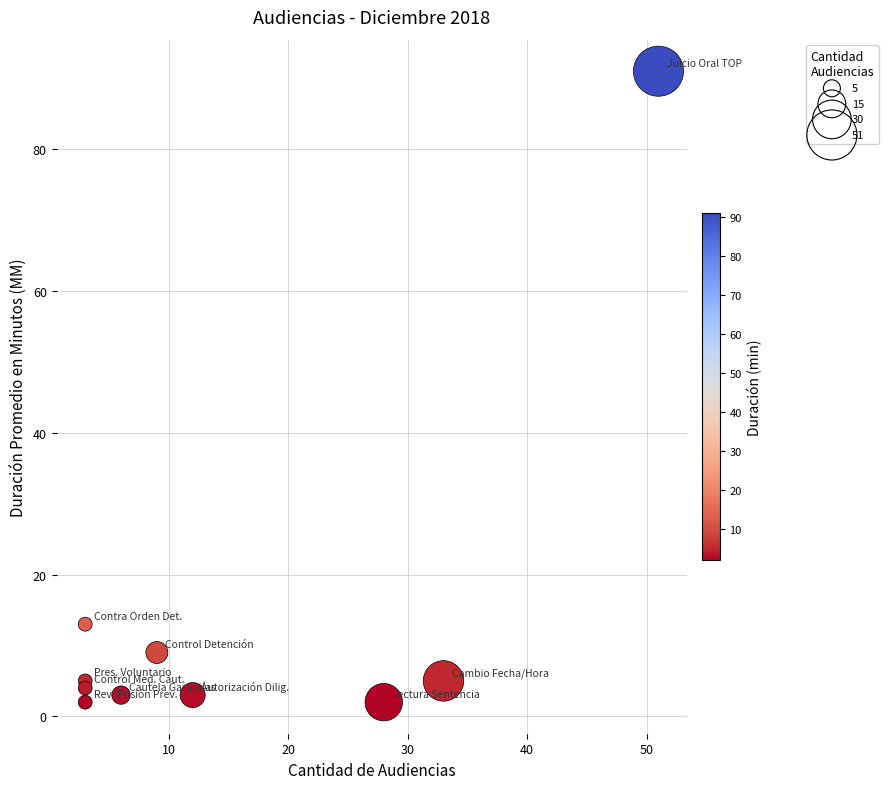

What is the range of X values (max minus min)?

48